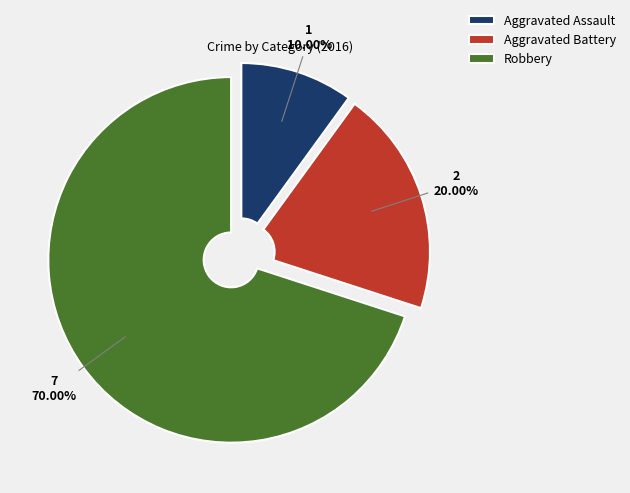

To the nearest percent, what percentage of the pie is Robbery?

70%